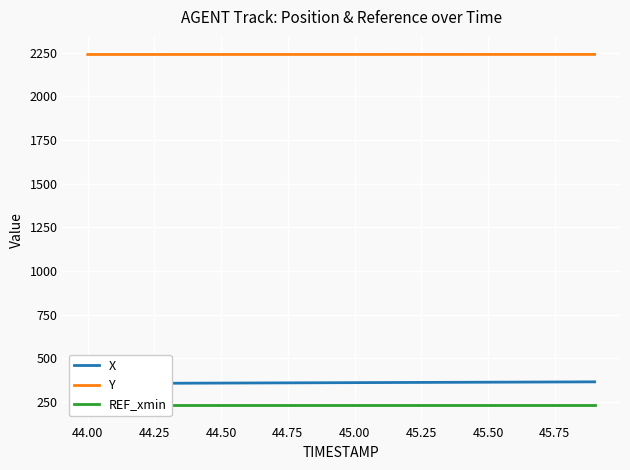

What is the highest value of the Y series?

2240.7